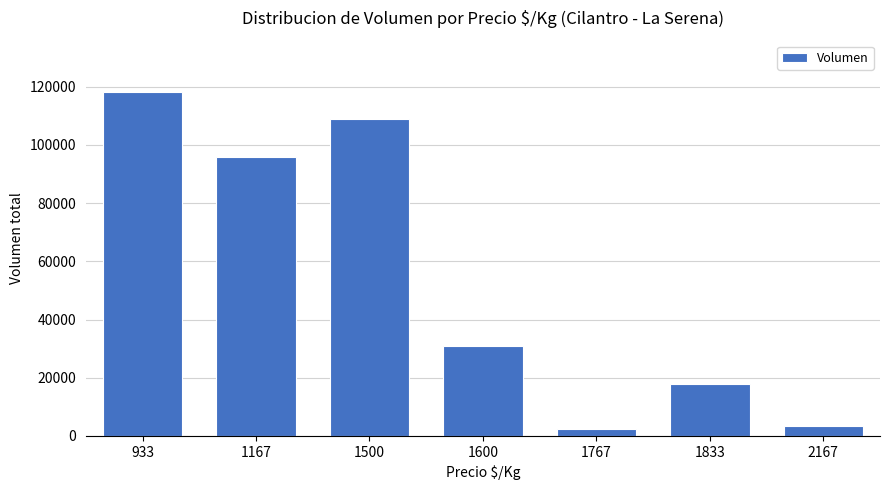

How many data points does each series have?

7